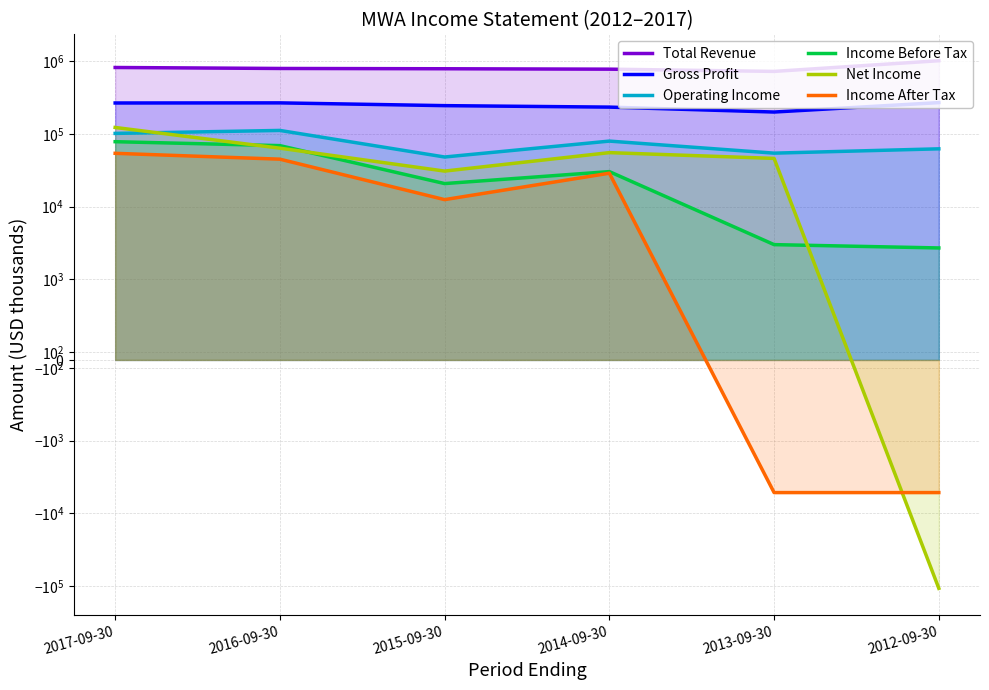

What is the label of the 6th point from the left?

2012-09-30